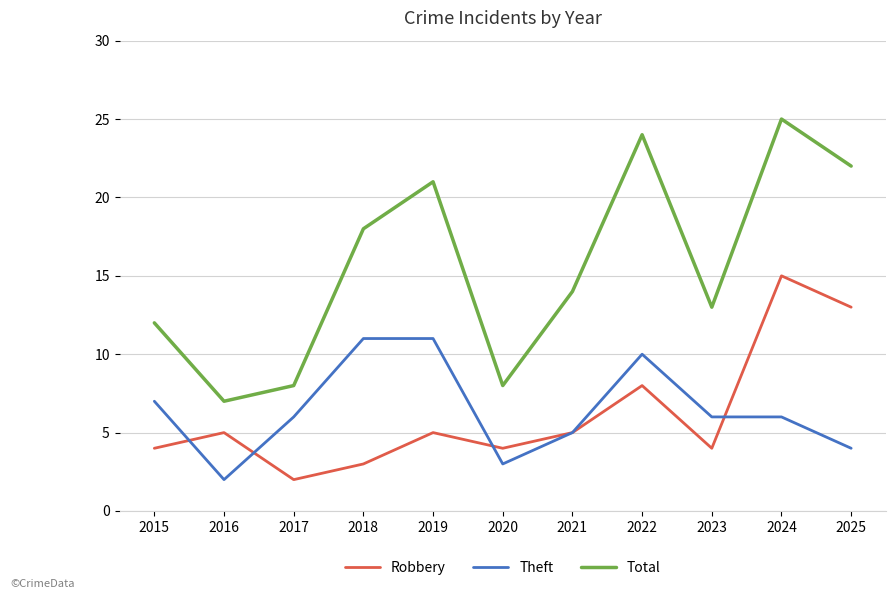

What are all the series names shown in the legend?

Robbery, Theft, Total